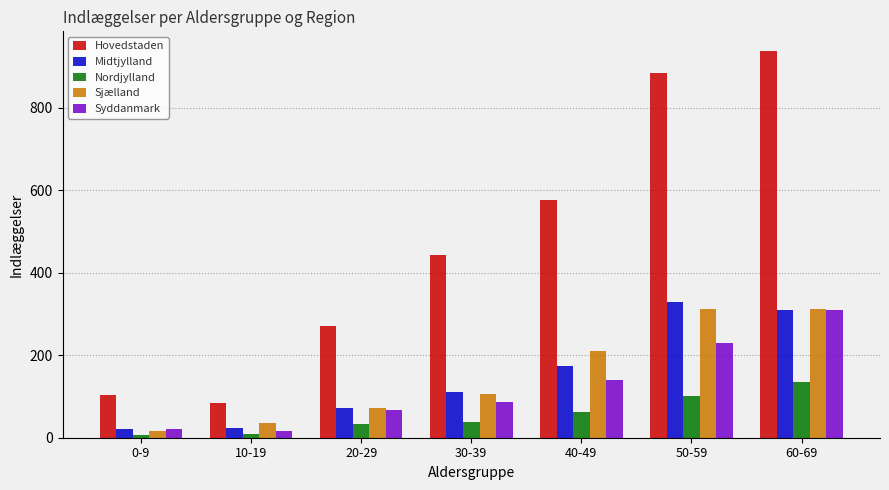

What is the sum of all Syddanmark values?

869